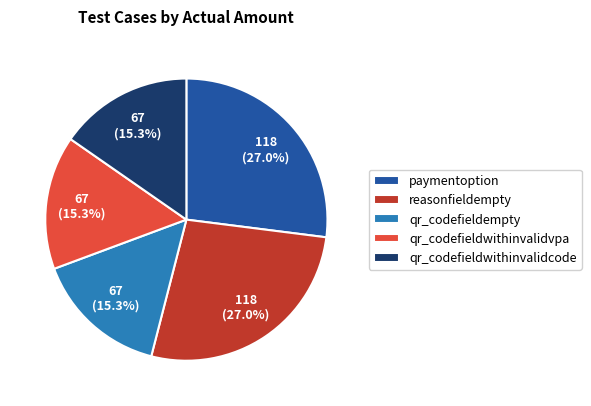

Is there a majority slice in this chart?

No